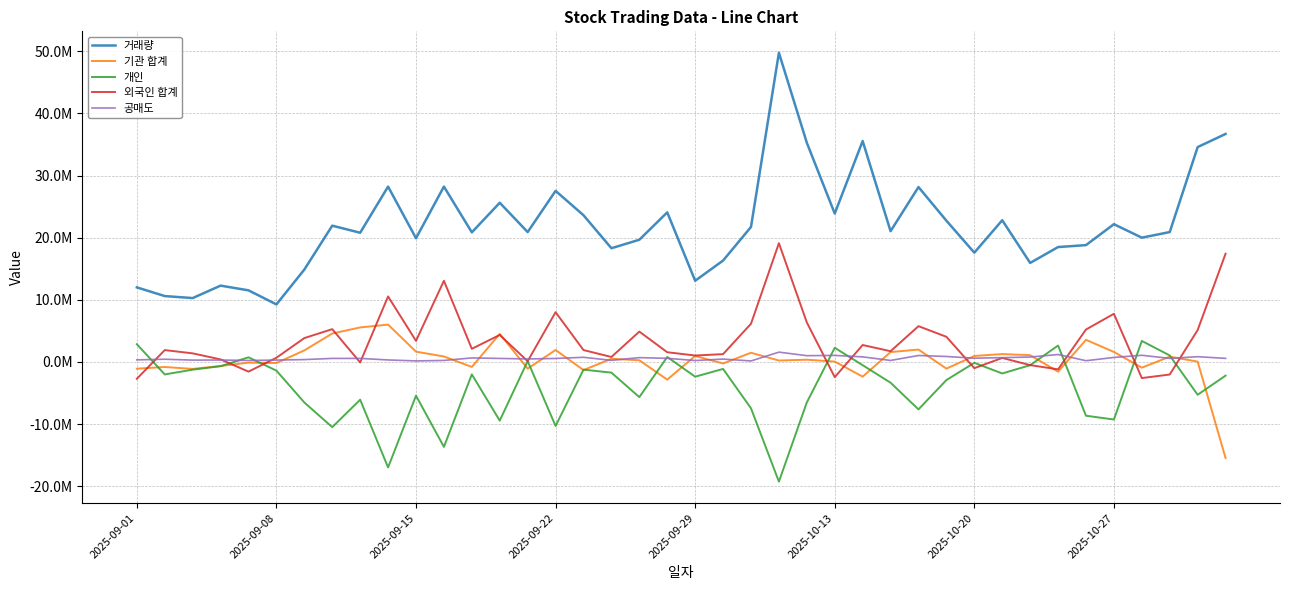

True or false: 기관 합계 and 거래량 cross at least once.

False